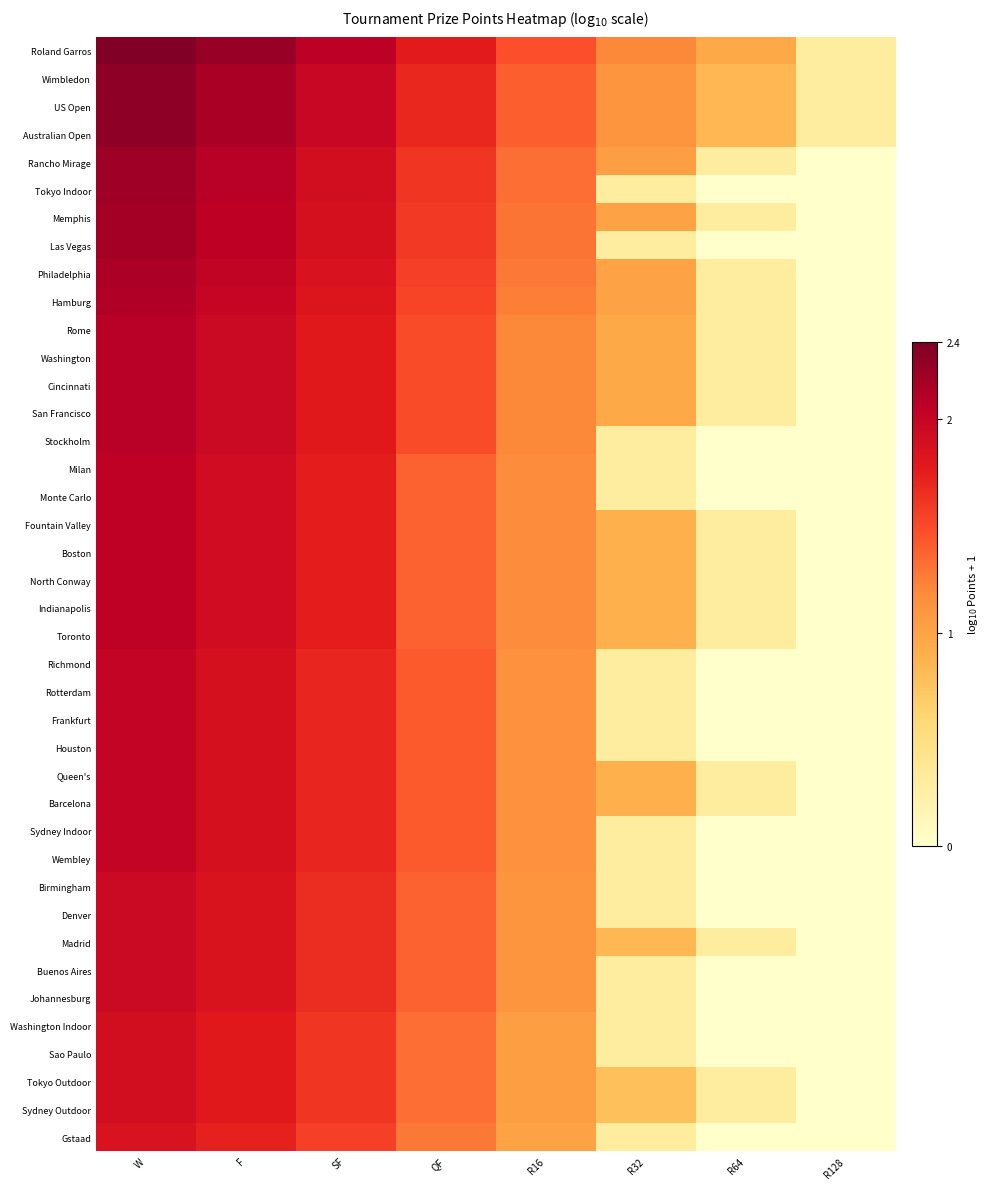

Which has a higher value, F or R64?

F